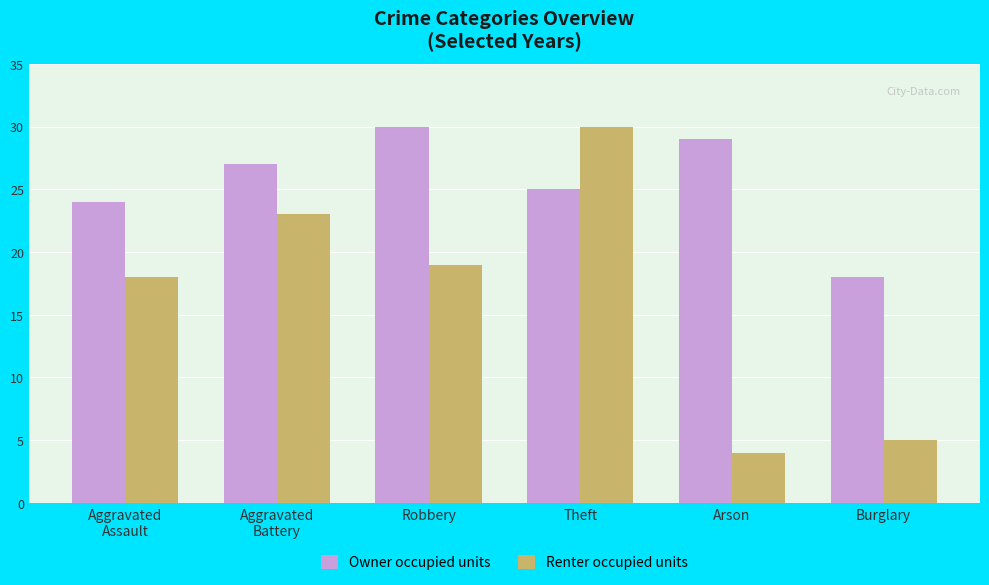

At which category is the sum across all series the highest?

Theft